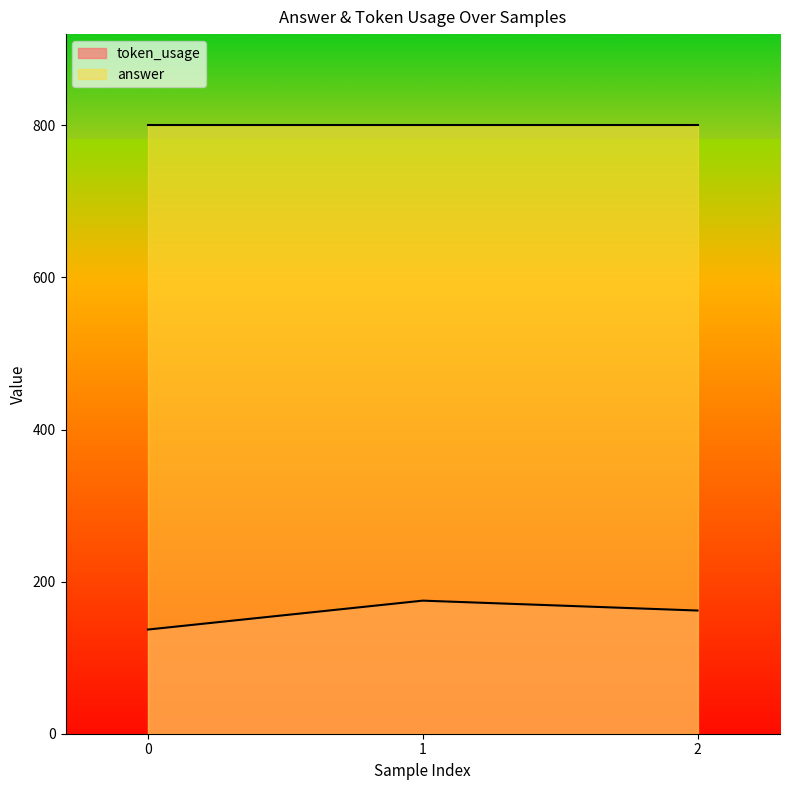

Where is the data nearest to the value 156?

2